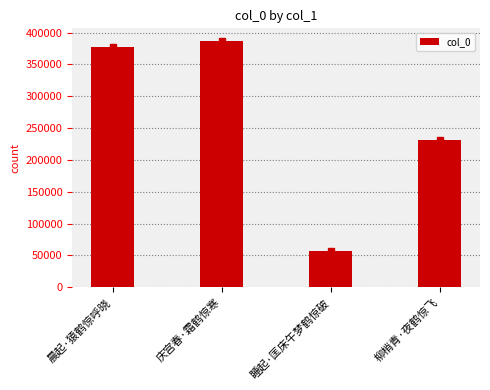

What is the difference between the maximum and minimum values?

330024